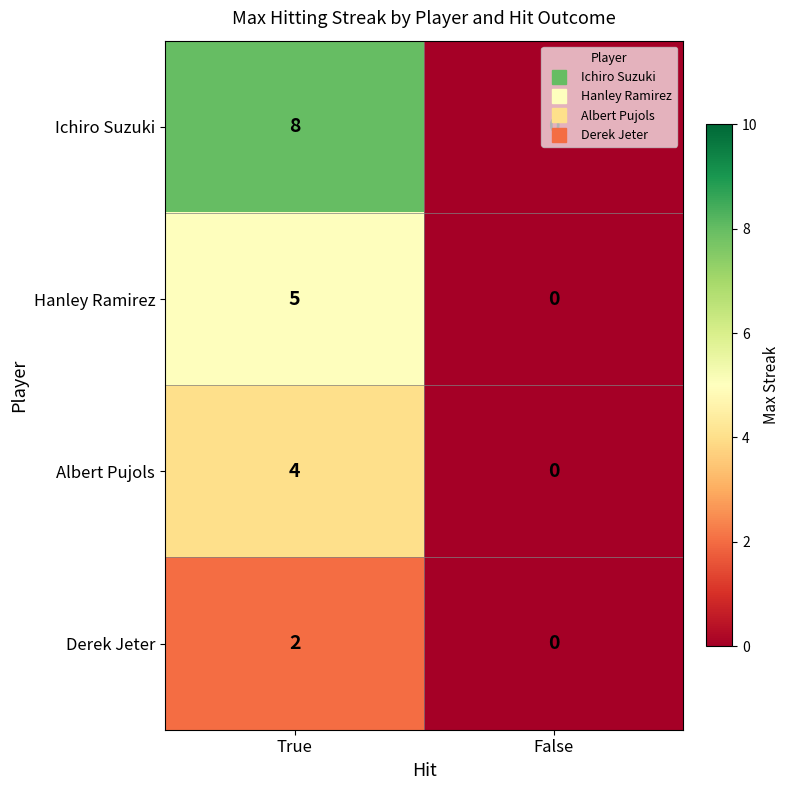

Which series has the largest total across all categories?

Ichiro Suzuki